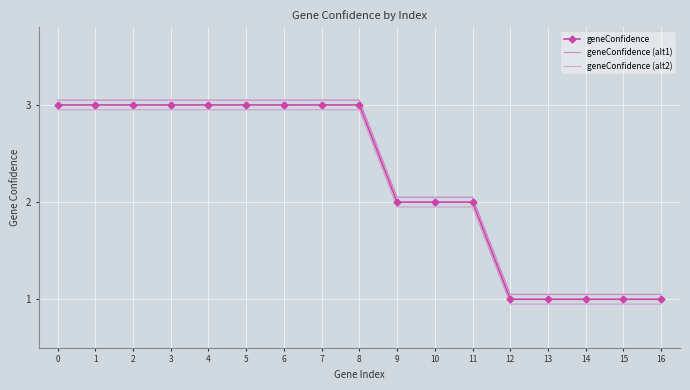

What are all the series names shown in the legend?

geneConfidence, geneConfidence (alt1), geneConfidence (alt2)